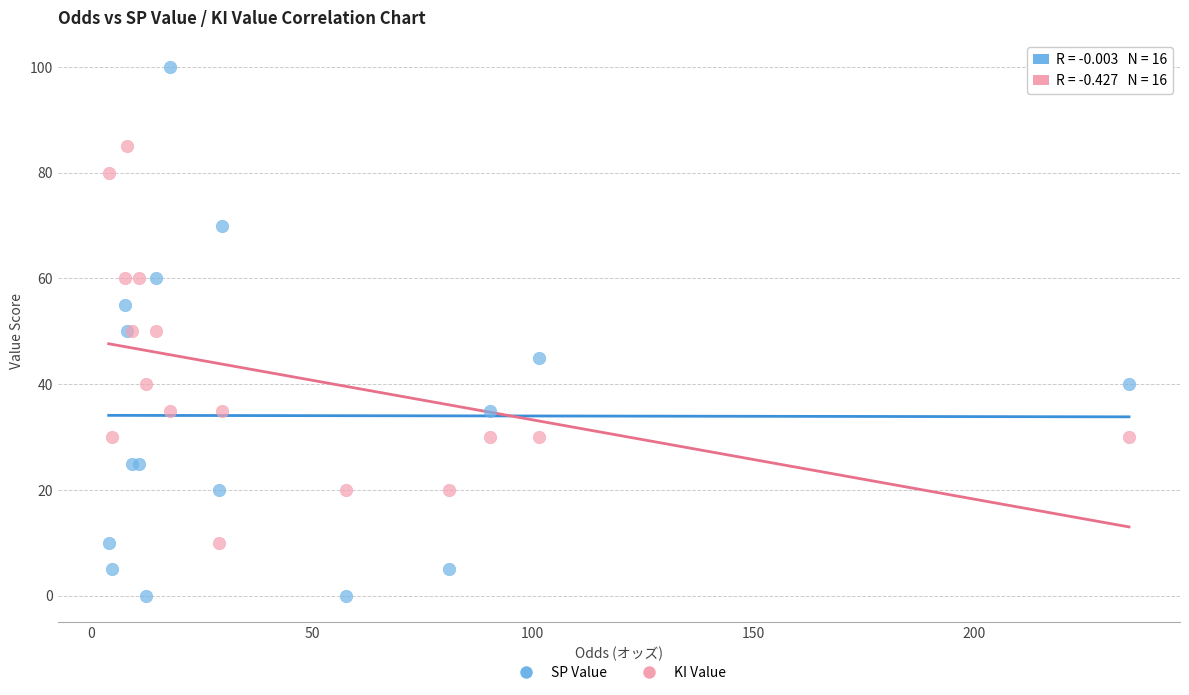

Which series contains the lowest Y value?

SP Value